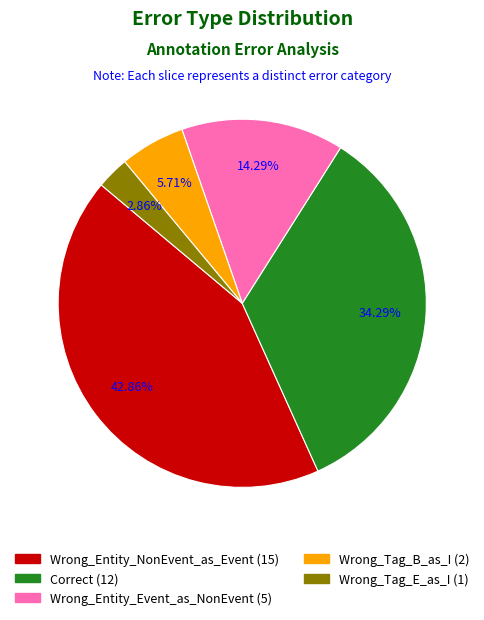

Rank the categories by value from lowest to highest.

Wrong_Tag_E_as_I, Wrong_Tag_B_as_I, Wrong_Entity_Event_as_NonEvent, Correct, Wrong_Entity_NonEvent_as_Event